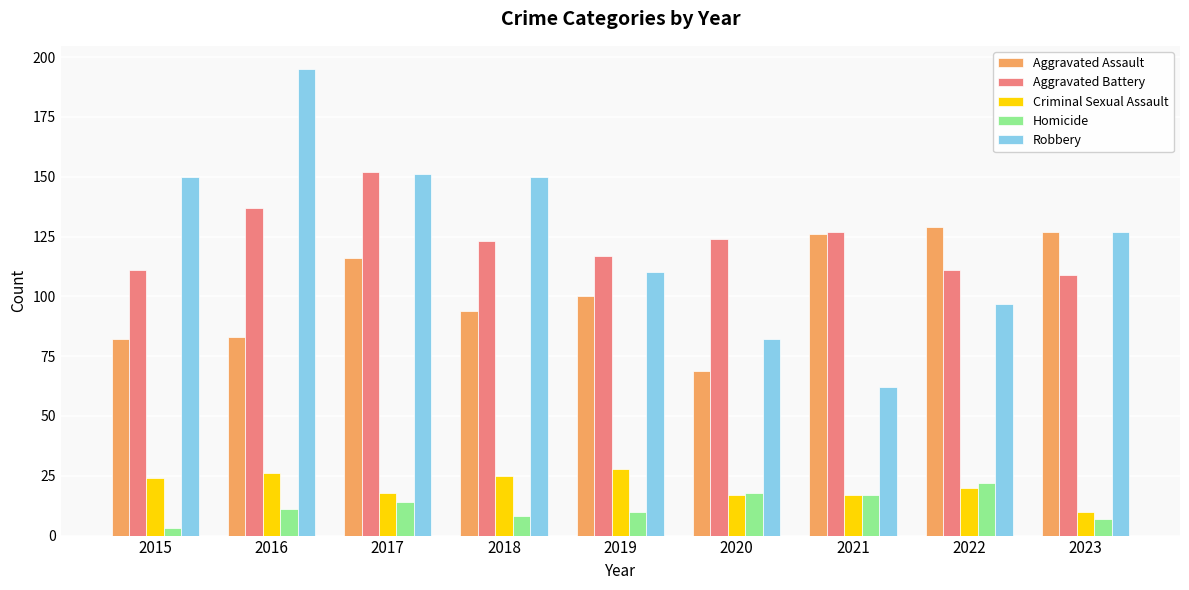

True or false: Aggravated Assault has a value of 185 at 2023.

False